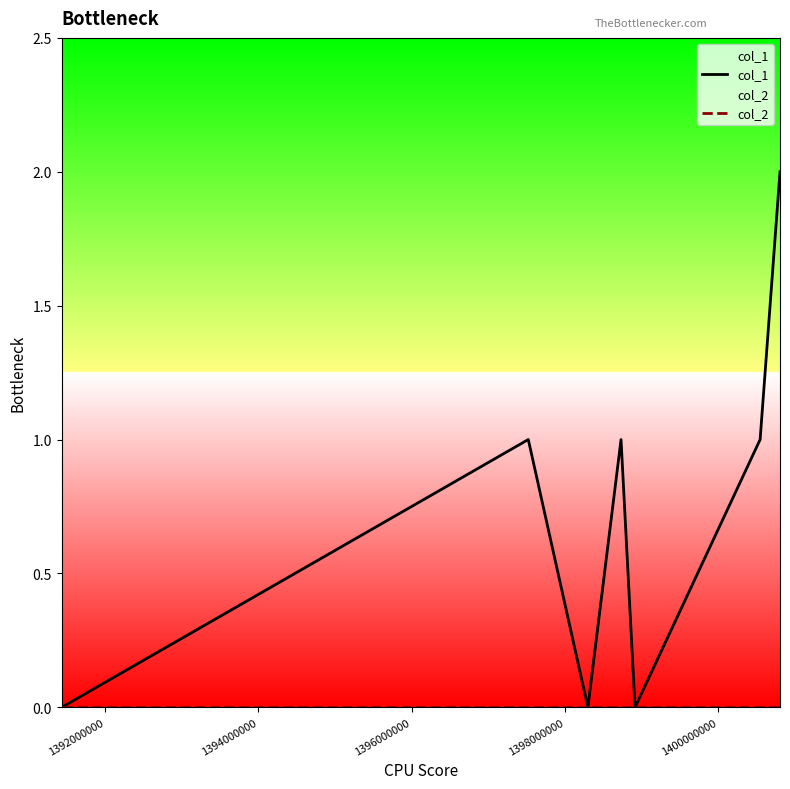

How many series are shown in this chart?

2